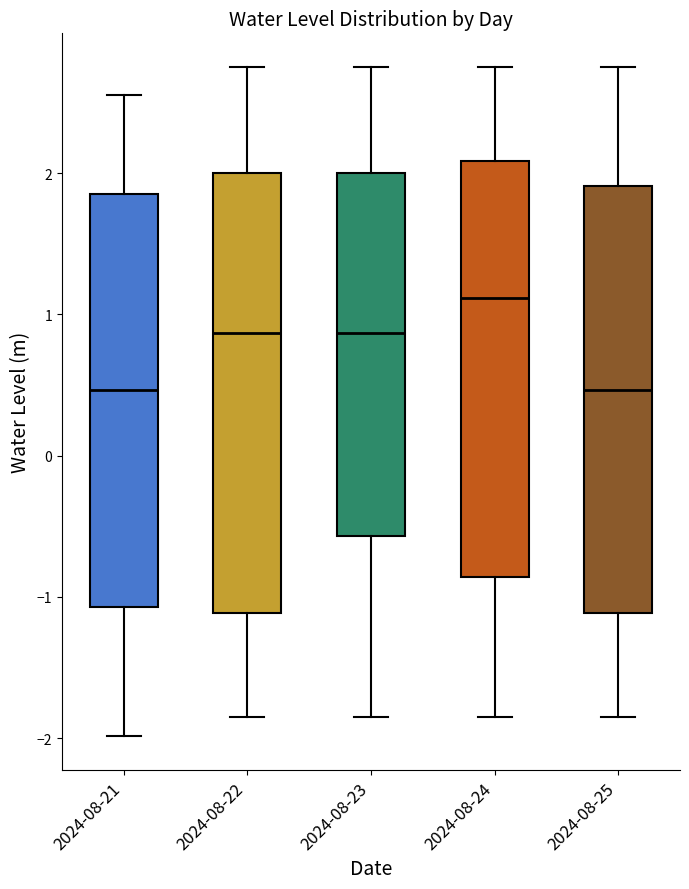

Reading left to right, transcribe this box plot: for each box, give where its median line is, the range the box spans, and where its two whiskers end, as read against the y-axis. The values are not printed on the chart, so give them approximately, as read against the axis.

2024-08-21: median 0.5, box -1.1 to 1.9, whiskers -2.0 to 2.6
2024-08-22: median 0.9, box -1.1 to 2.0, whiskers -1.8 to 2.8
2024-08-23: median 0.9, box -0.6 to 2.0, whiskers -1.8 to 2.8
2024-08-24: median 1.1, box -0.9 to 2.1, whiskers -1.8 to 2.8
2024-08-25: median 0.5, box -1.1 to 1.9, whiskers -1.8 to 2.8